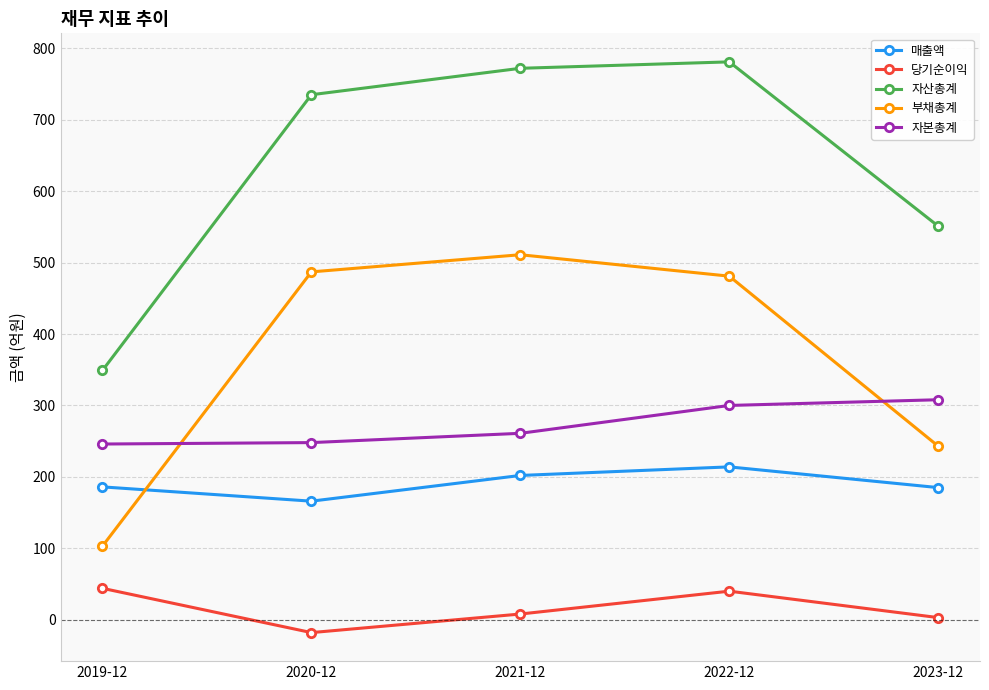

At which category does the chart reach its minimum across all series?

2020-12